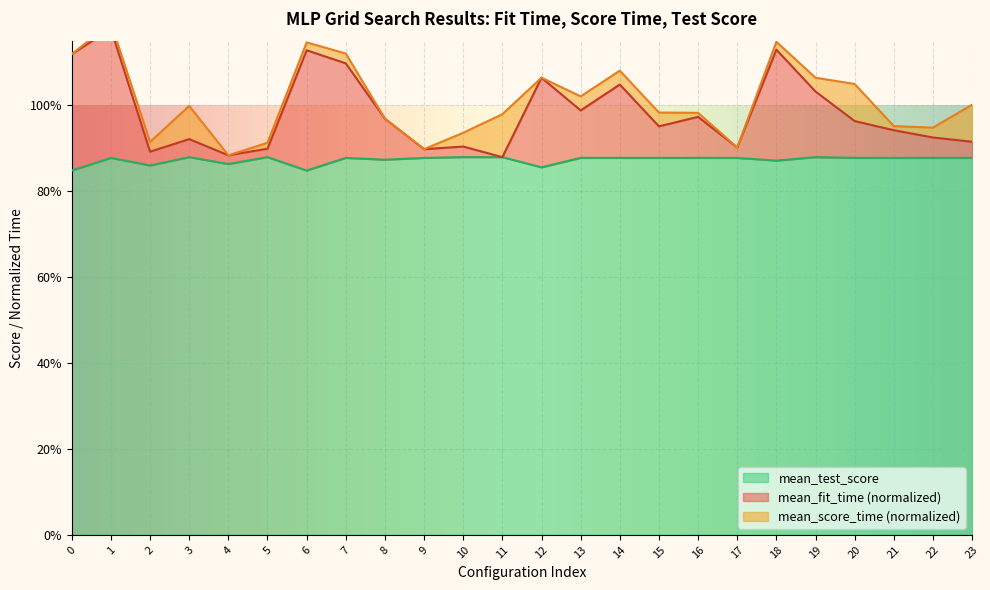

True or false: mean_test_score has a value of 1.3 at 15.

False